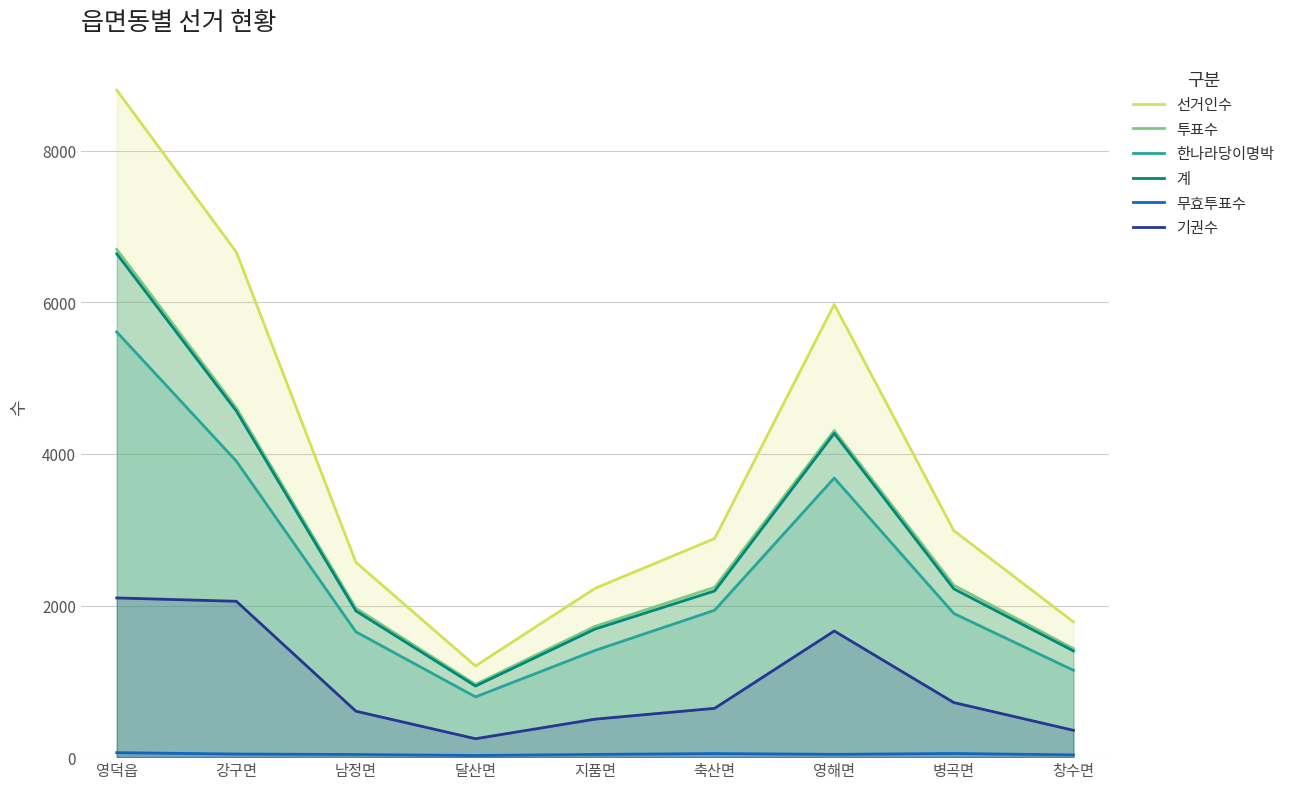

True or false: 기권수 has more than 2 interior local peaks.

False